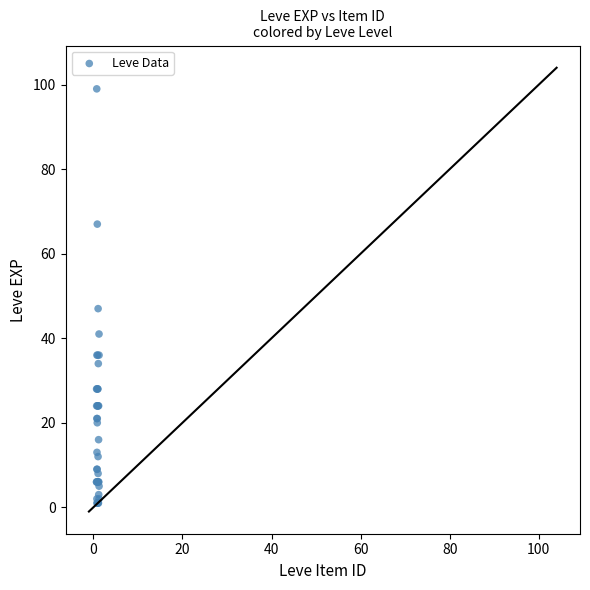

What Y value in the scatter plot is closest to 50?

47